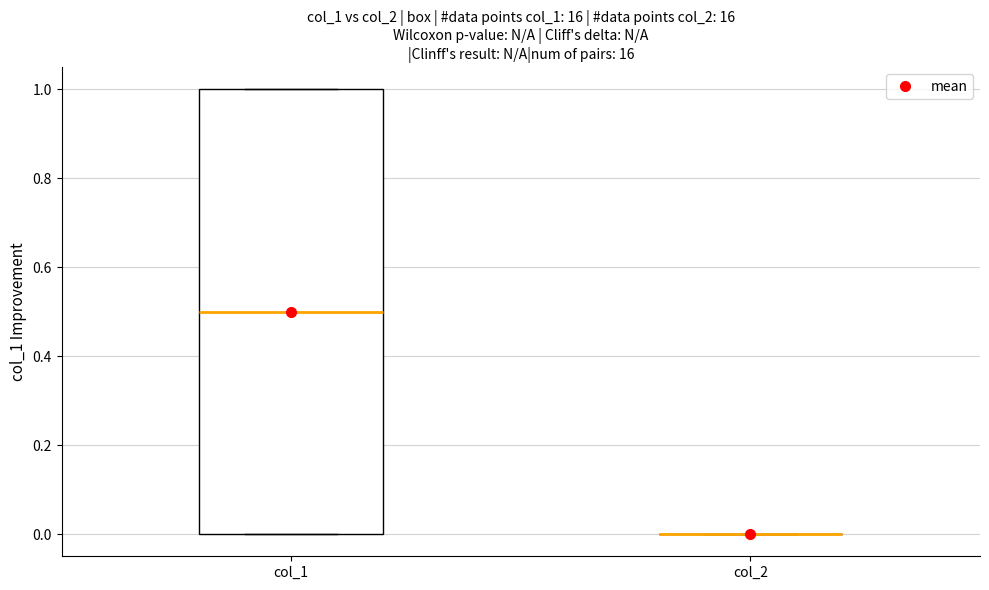

Reading left to right, read every box against the y-axis: the position of its median line, the range the box covers, and the ends of its whiskers. The values are not printed on the chart, so give them approximately, as read against the axis.

col_1: median 0.5, box 0.0 to 1.0, whiskers 0.0 to 1.0
col_2: box collapsed to a line at 0.0, whiskers 0.0 to 0.0